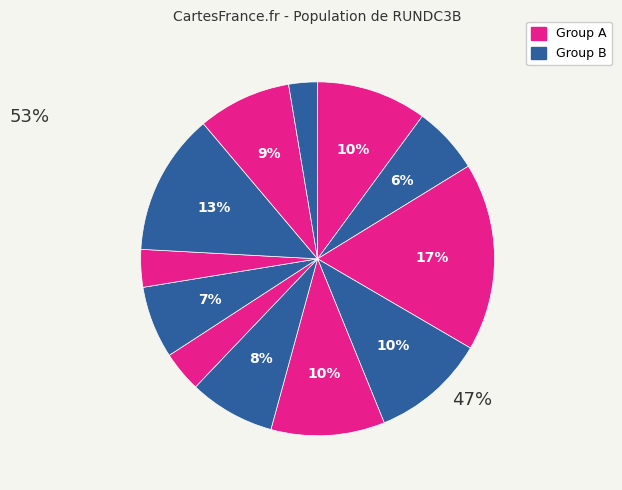

How many slices are in this pie chart?

12